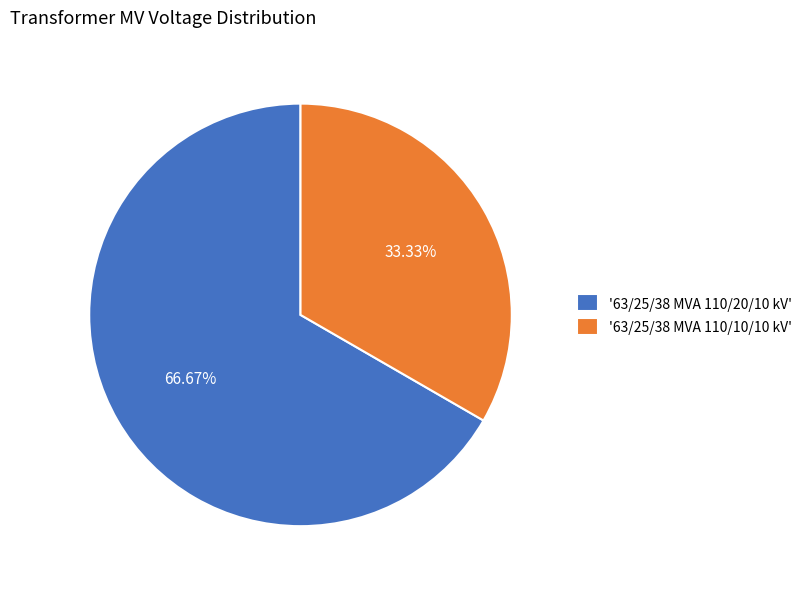

Between '63/25/38 MVA 110/10/10 kV' and '63/25/38 MVA 110/20/10 kV', which is larger?

'63/25/38 MVA 110/20/10 kV'